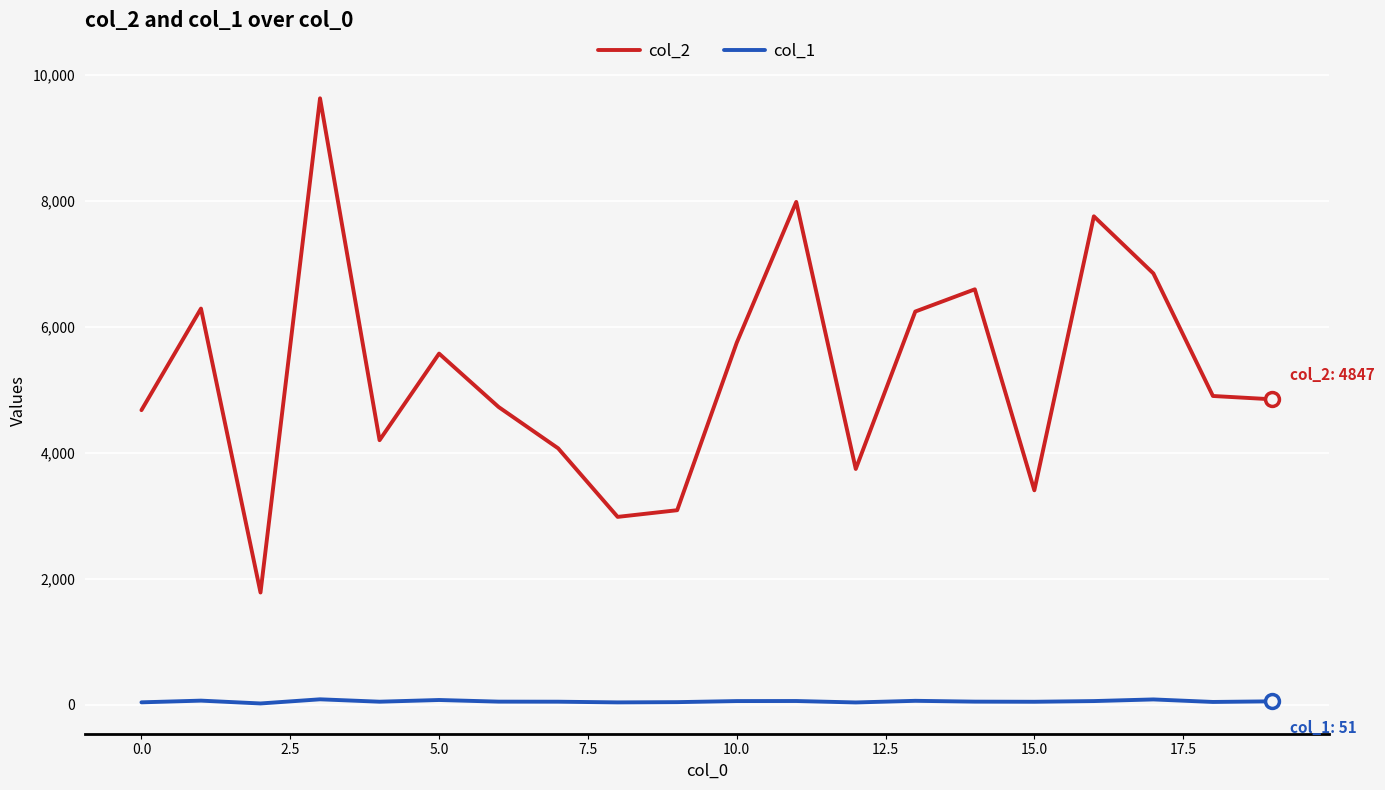

True or false: col_1 and col_2 cross at least once.

False